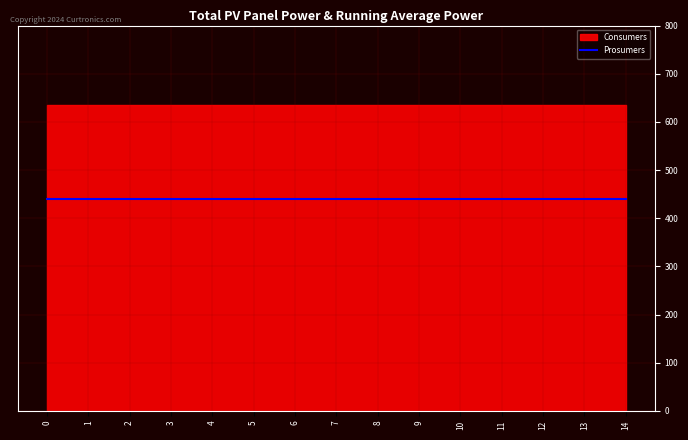

What is the value of the Prosumers point at the 3rd from the left?

440